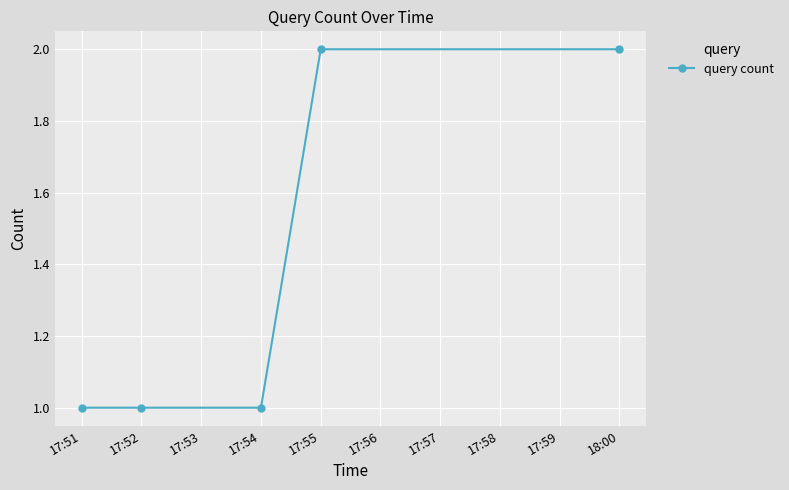

Reading left to right, extract all data points from this chart.

1	1	1	2	2